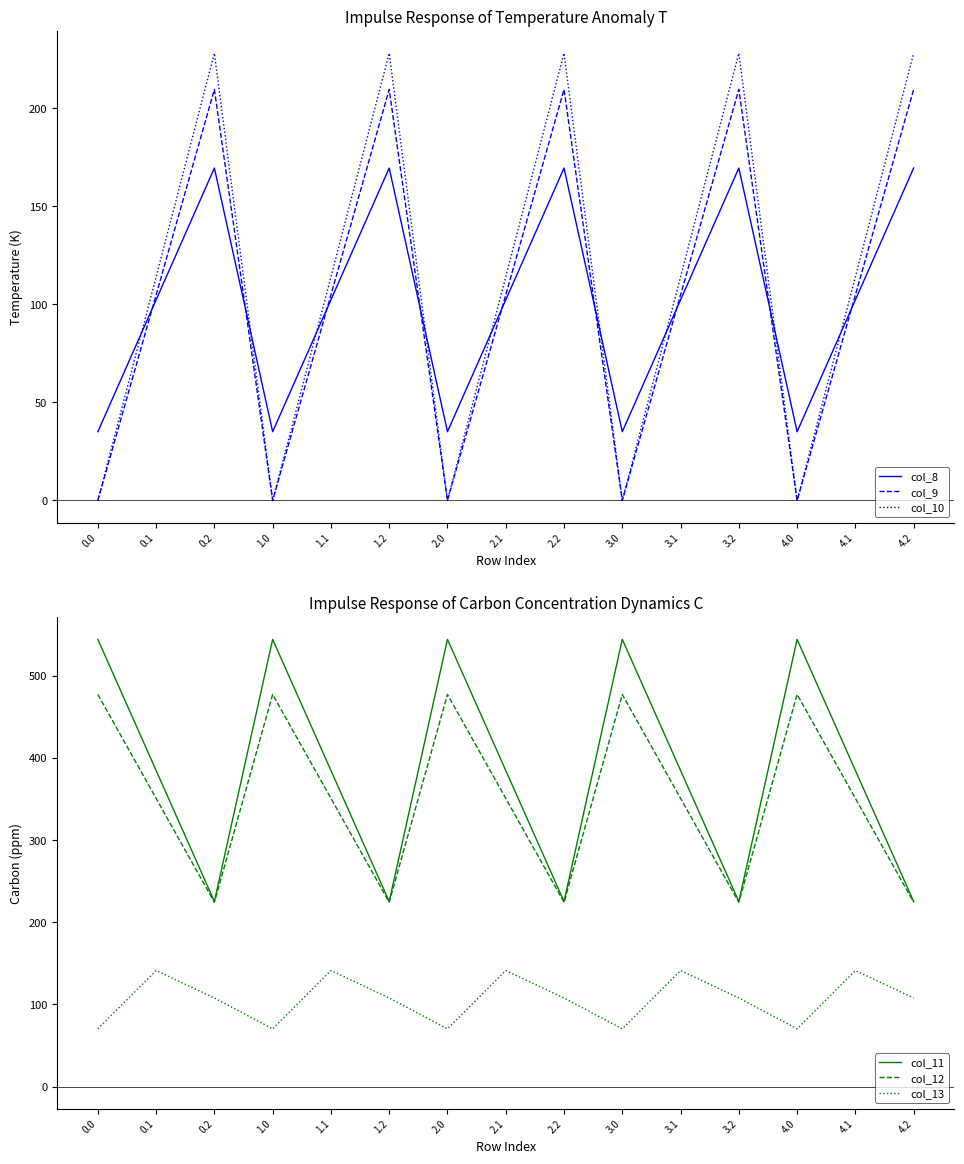

Where is the first local maximum for col_11?

1.0